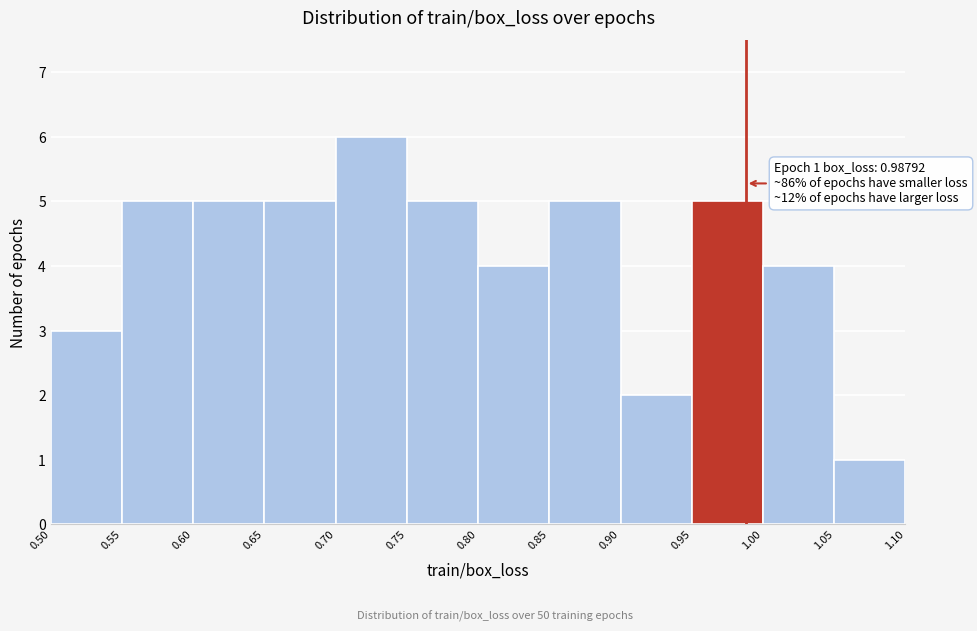

Which range on the x-axis has the tallest bar?

0.70 to 0.75